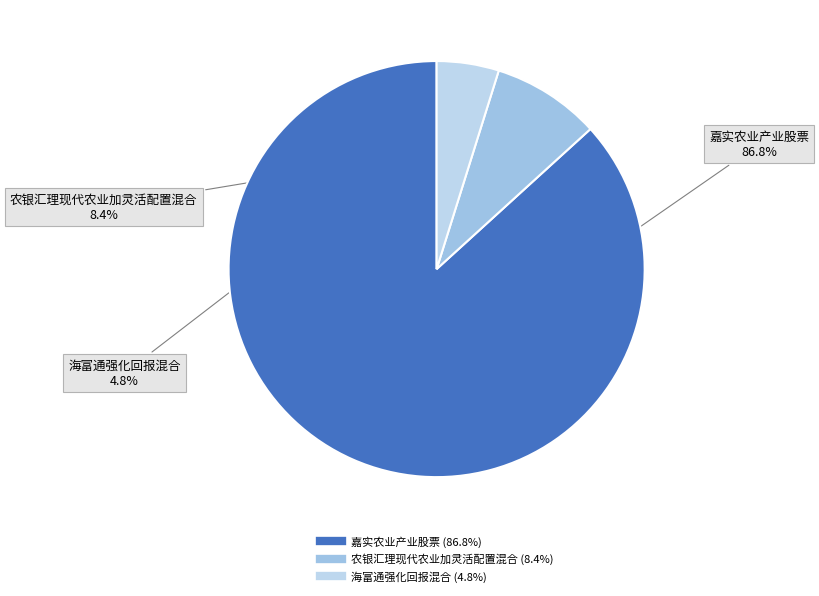

To the nearest percent, what is the combined percentage of 嘉实农业产业股票 and 农银汇理现代农业加灵活配置混合?

95%